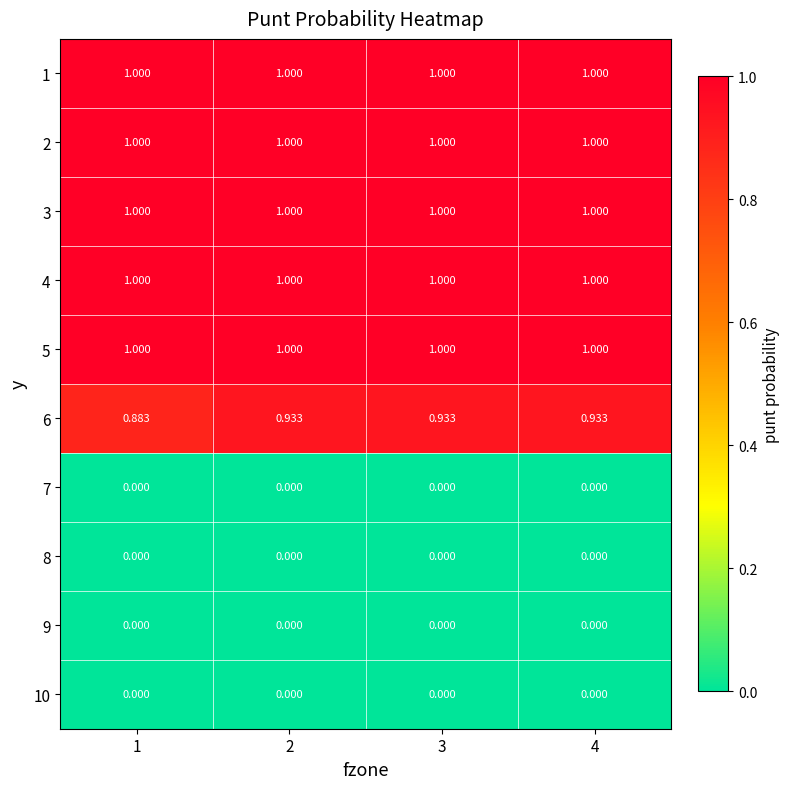

Is the value of 9 at 1 greater than the value of 5 at 4?

No